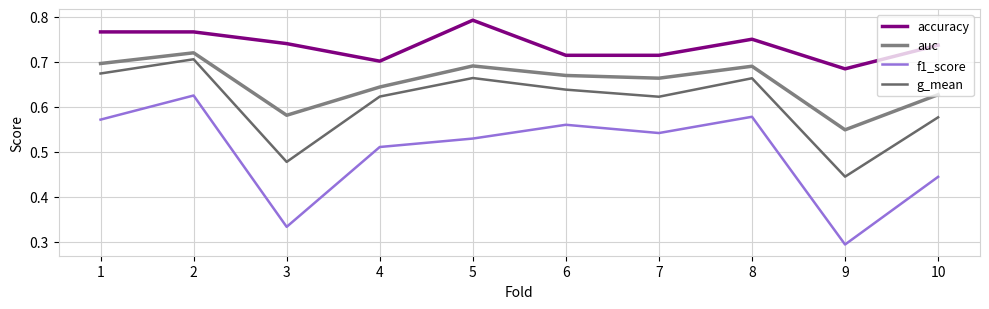

Rank the series by their average value, from lowest to highest.

f1_score, g_mean, auc, accuracy